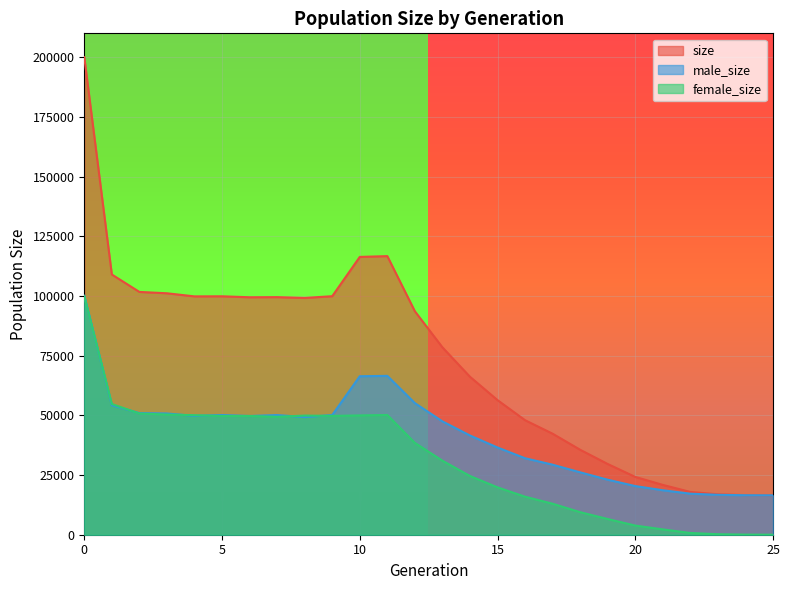

Which series has the largest total across all categories?

size